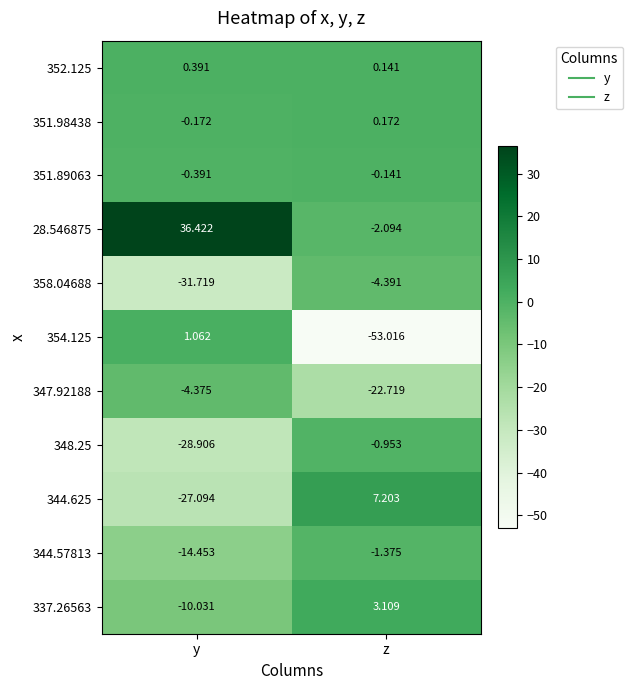

List the labels in order of 351.98438 value, largest first.

z, y